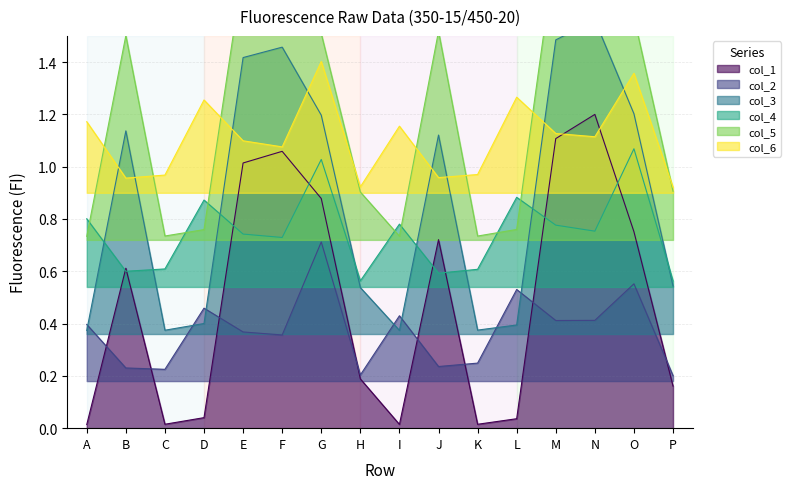

What is the highest value of the col_3 series?

1.6